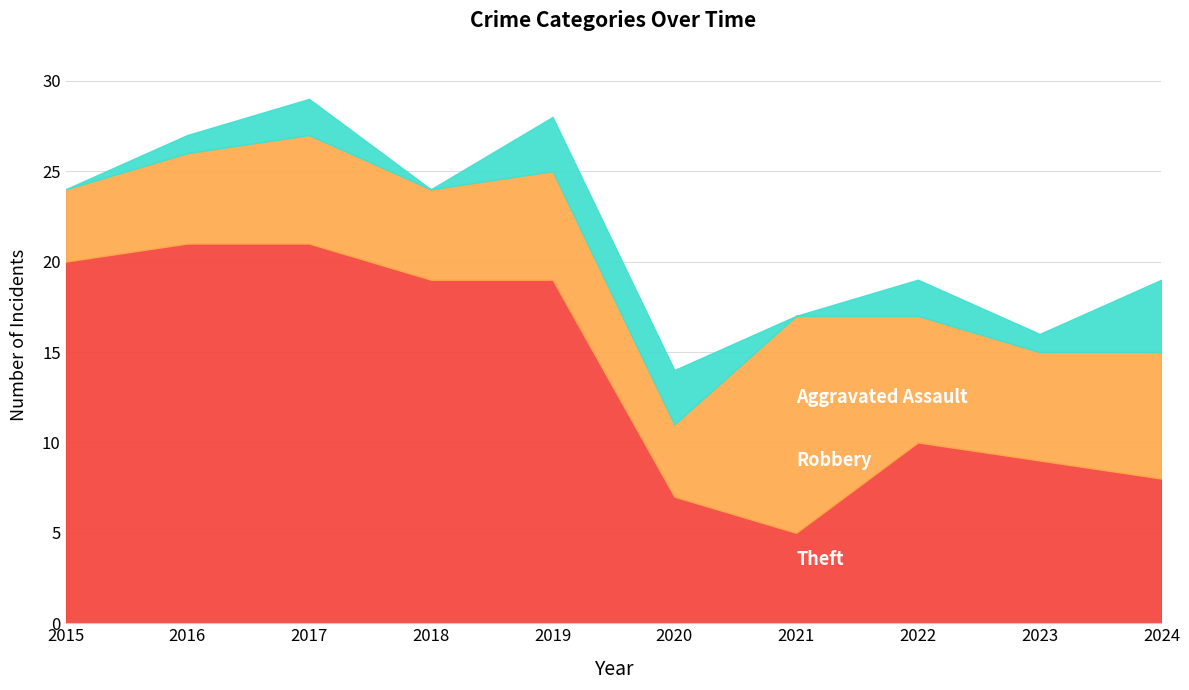

True or false: Aggravated Assault has a value of 2 at 2021.

False